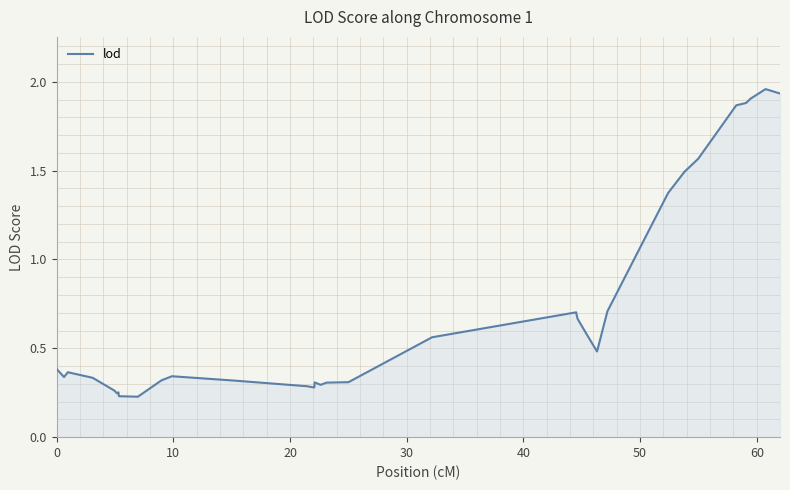

What is the sum of all values?

25.3